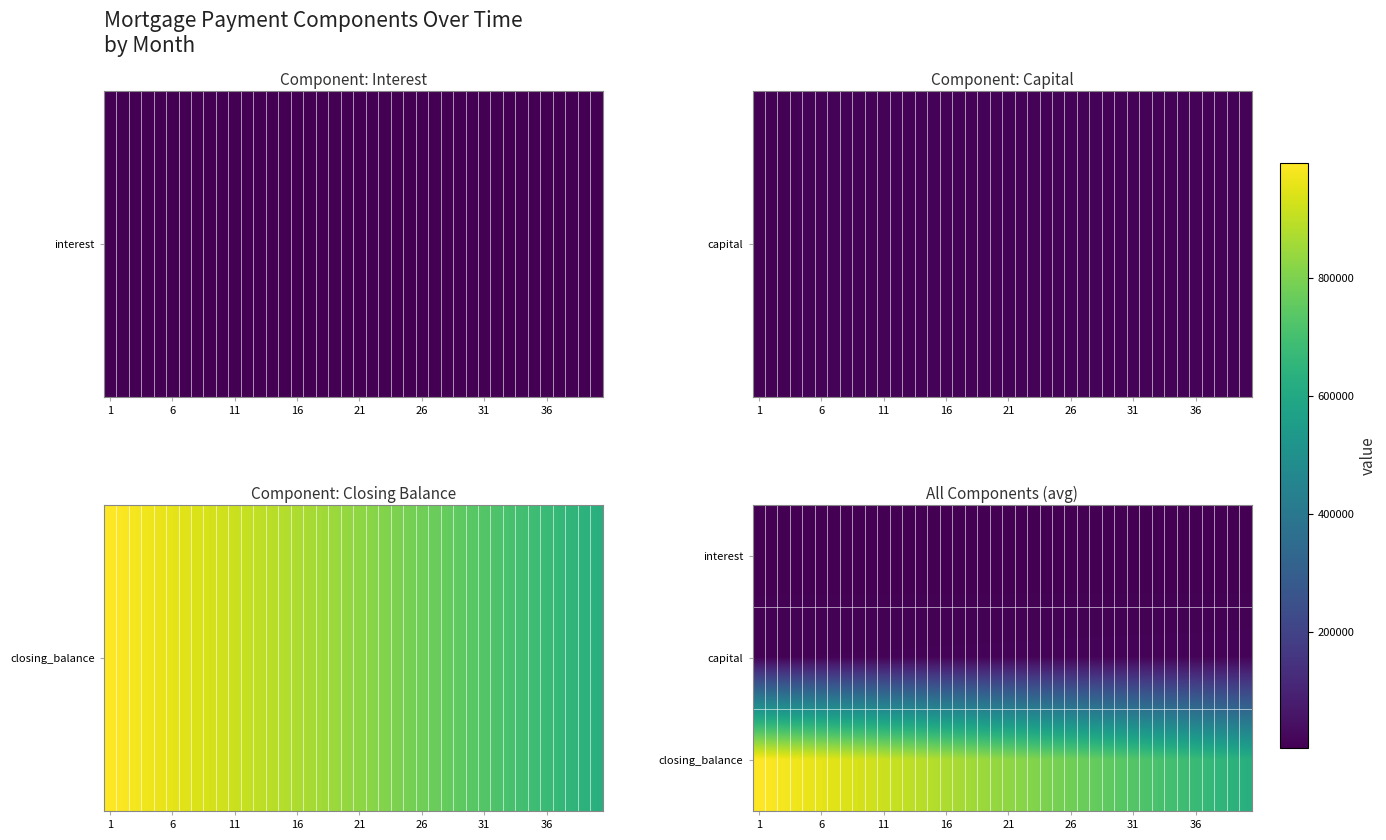

Reading left to right, list all the values displayed in this chart.

interest: 3968.9	3939.4	3909.7	3879.5	3849.0	3818.2	3787.0	3755.5	3723.6	3691.3	3658.6	3625.6	3592.3	3558.5	3524.4	3489.9	3455.0	3419.7	3384.0	3347.9	3311.5	3274.6	3237.4	3199.7	3161.6	3123.2	3084.3	3045.0	3005.2	2965.1	2924.5	2883.5	2842.0	2800.1	2757.8	2715.0	2671.8	2628.2	2584.1	2539.5
capital: 10085.2	10152.1	10219.5	10287.3	10355.6	10424.3	10493.5	10563.1	10633.2	10703.8	10774.8	10846.3	10918.2	10990.7	11063.6	11137.0	11210.9	11285.3	11360.2	11435.6	11511.5	11587.9	11664.8	11742.2	11820.1	11898.5	11977.5	12056.9	12136.9	12217.5	12298.5	12380.1	12462.3	12545.0	12628.2	12712.0	12796.4	12881.3	12966.8	13052.8
closing_balance: 995228.3	987703.0	980090.2	972389.0	964598.8	956719.0	948748.8	940687.5	932534.4	924288.9	915950.2	907517.5	898990.2	890367.5	881648.7	872833.0	863919.7	854908.1	845797.4	836586.7	827275.5	817862.8	808347.9	798730.0	789008.4	779182.2	769250.6	759212.8	749068.1	738815.6	728454.4	717983.8	707402.9	696710.8	685906.8	674990.0	663959.4	652814.4	641553.8	630177.0